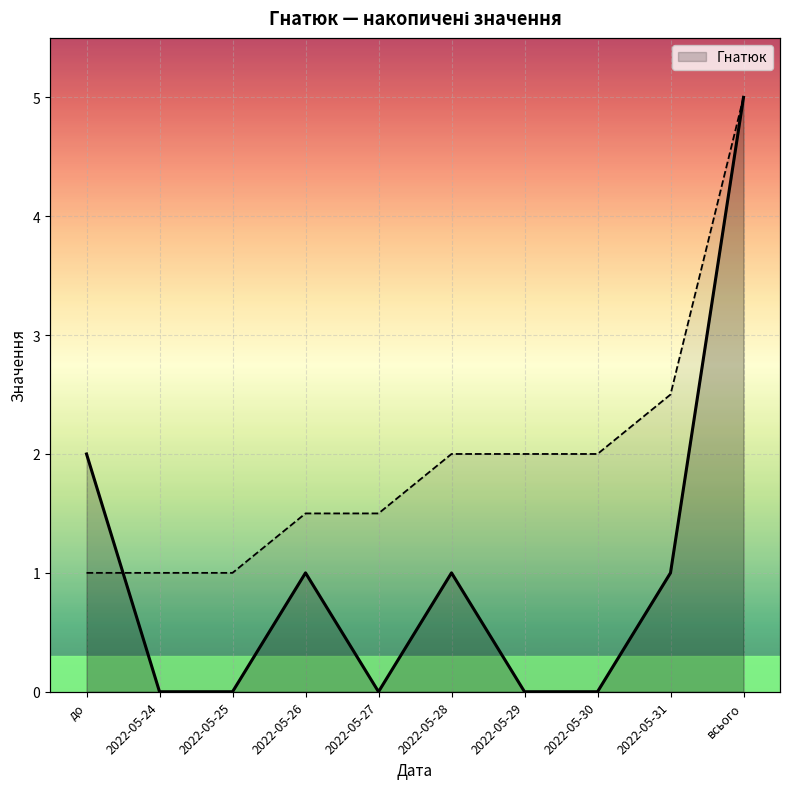

Where is the data nearest to the value 2?

до